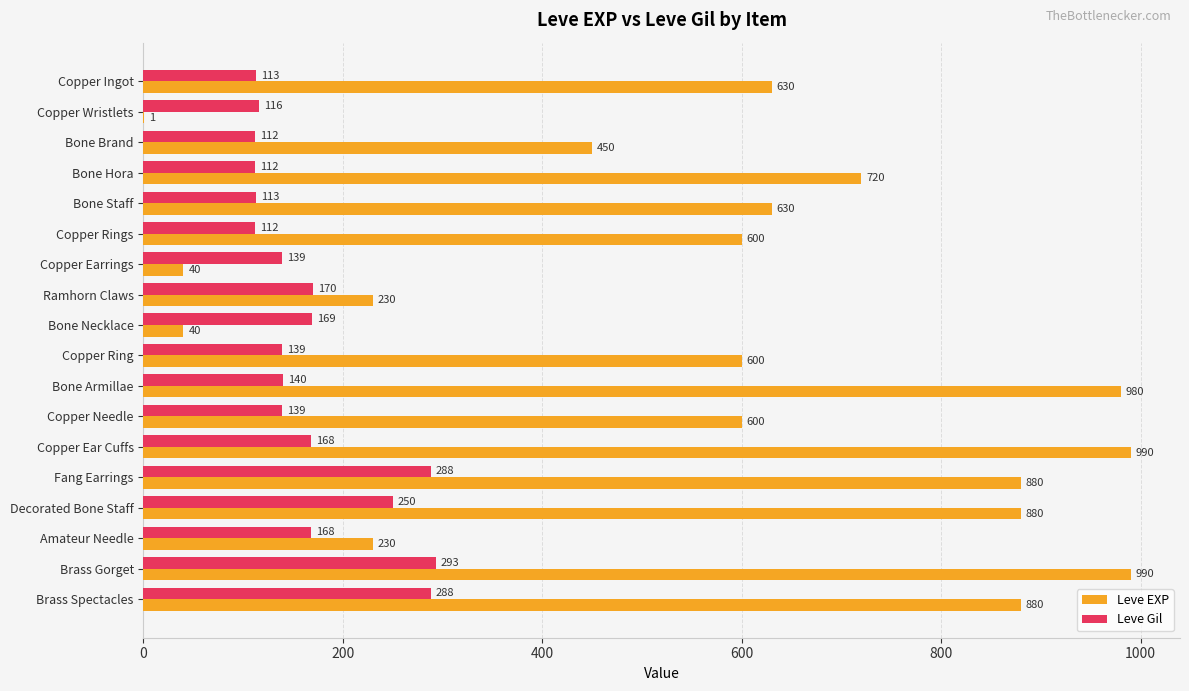

At which label is Leve Gil closest to 202?

Ramhorn Claws